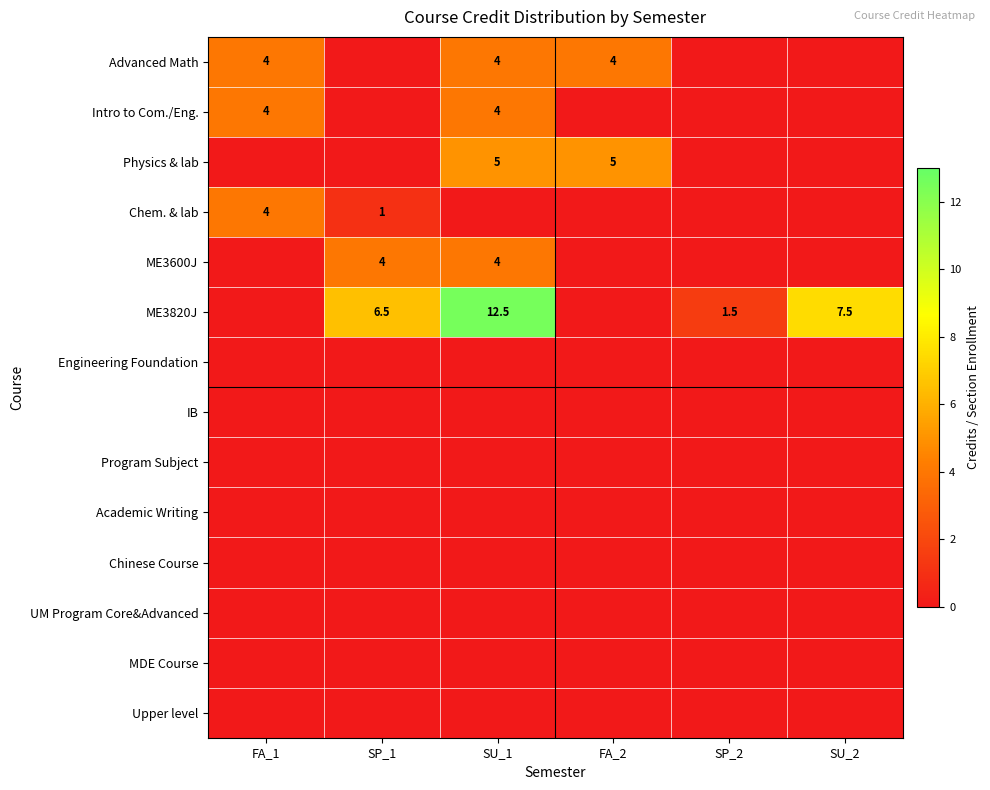

What is the total value across all series at FA_2?

9.0